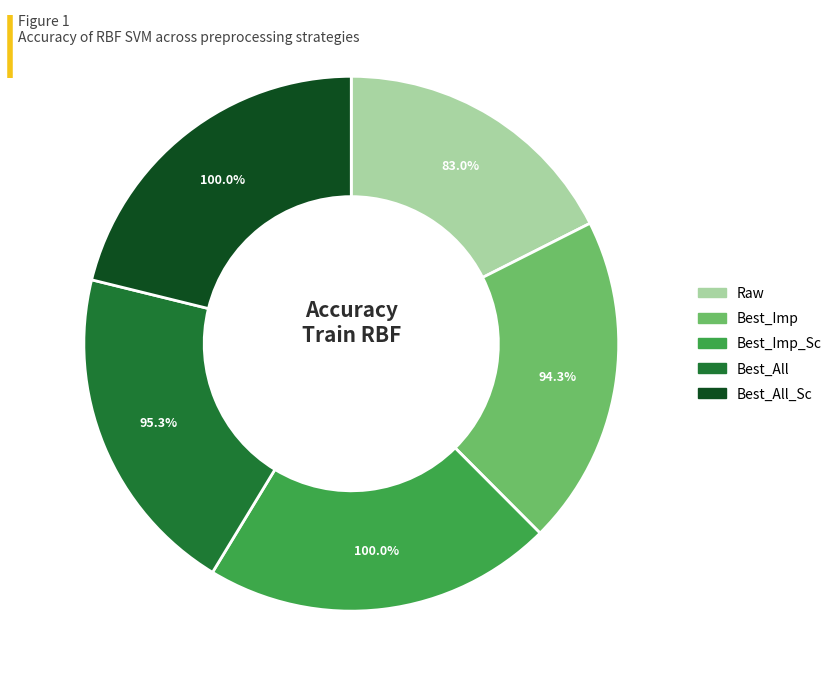

Is it true that Best_Imp is 20% of the pie?

True